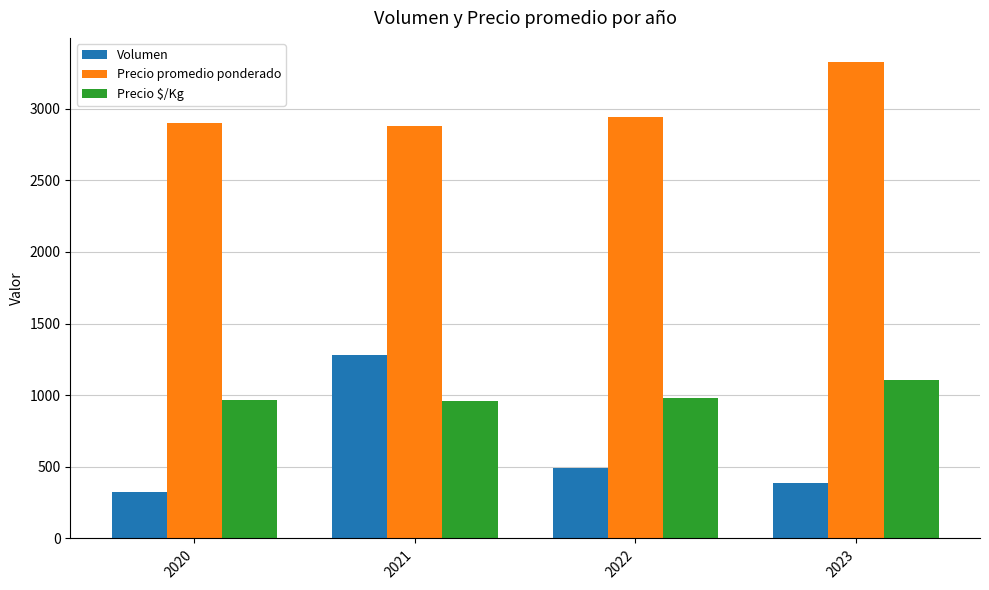

Which series has the largest range (max minus min)?

Volumen